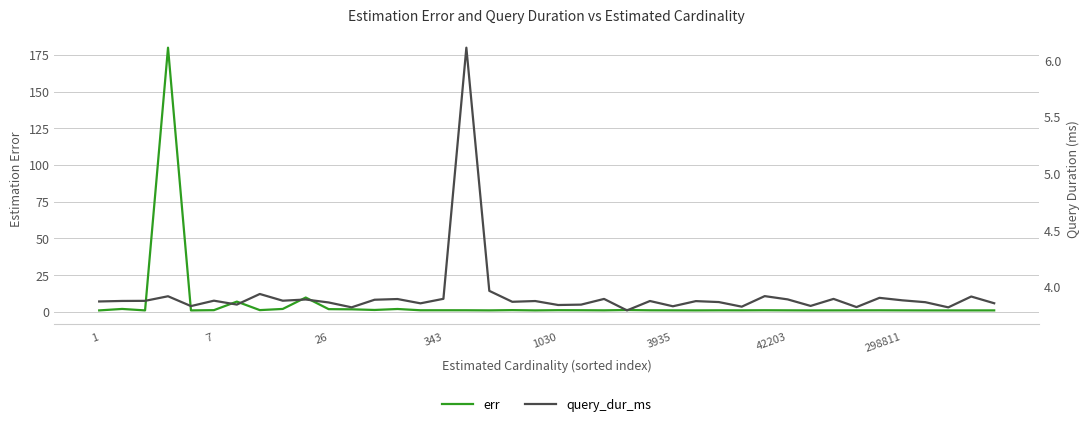

After their last crossing, which series has the higher values: query_dur_ms or err?

query_dur_ms